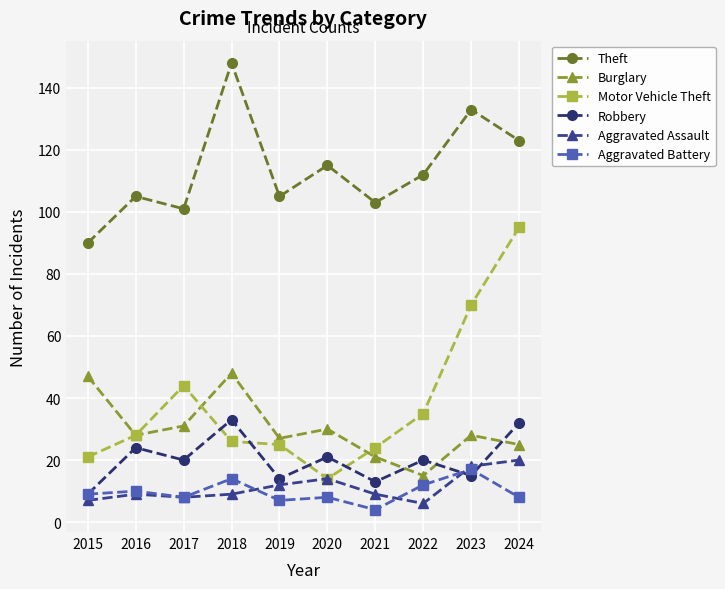

Reading left to right, transcribe all the data shown in this chart.

Theft: 90	105	101	148	105	115	103	112	133	123
Burglary: 47	28	31	48	27	30	21	15	28	25
Motor Vehicle Theft: 21	28	44	26	25	14	24	35	70	95
Robbery: 9	24	20	33	14	21	13	20	15	32
Aggravated Assault: 7	9	8	9	12	14	9	6	18	20
Aggravated Battery: 9	10	8	14	7	8	4	12	17	8